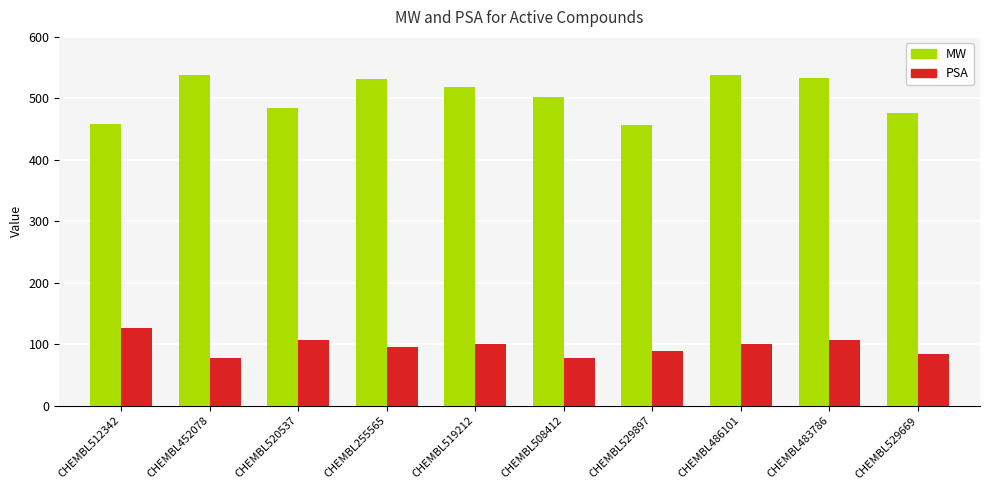

Which series has the largest total across all categories?

MW